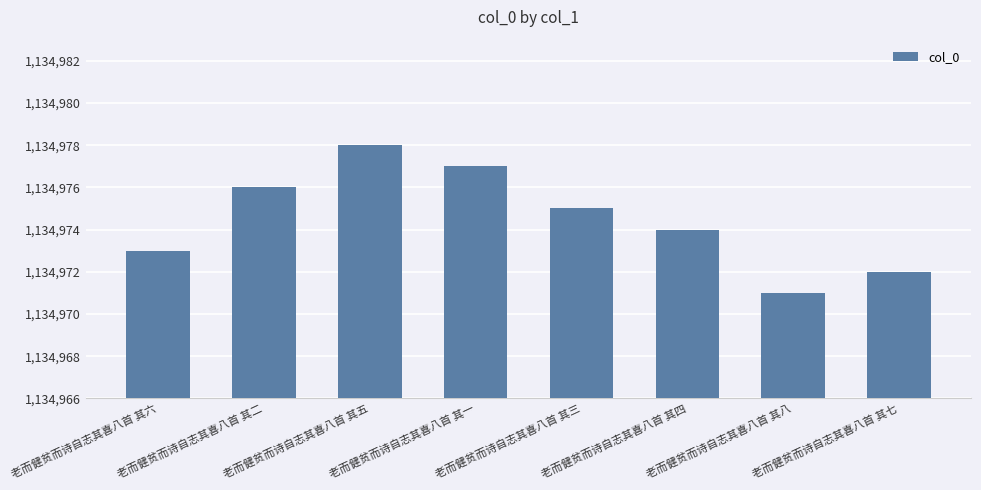

Is it true that the value at 老而健贫而诗自志其喜八首 其三 is 727882?

False